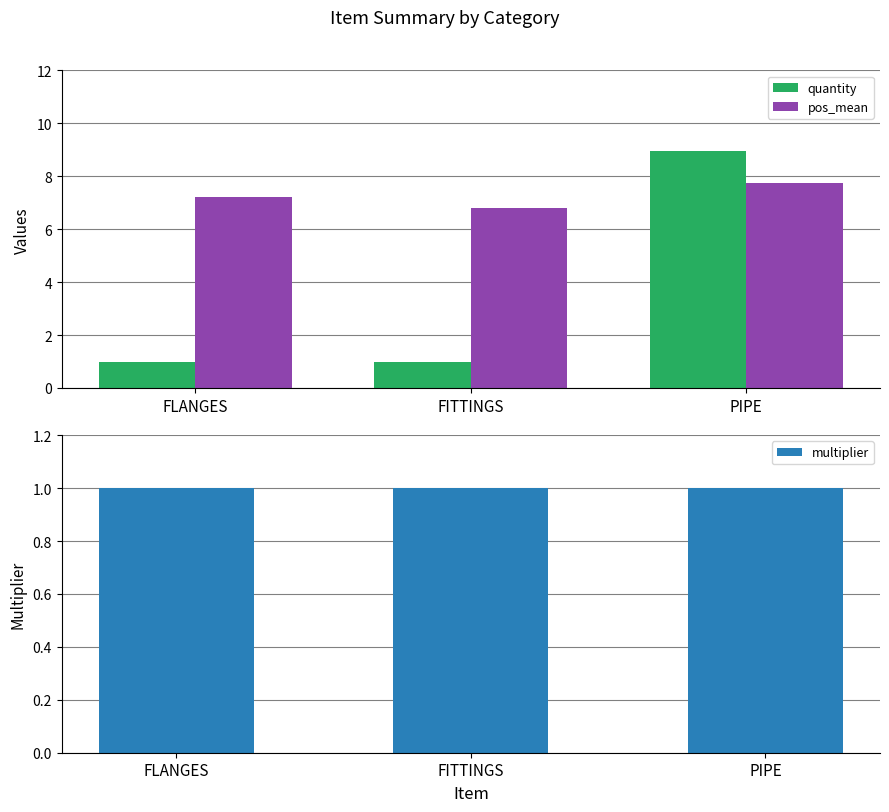

Which category has the highest value in the multiplier series?

FLANGES